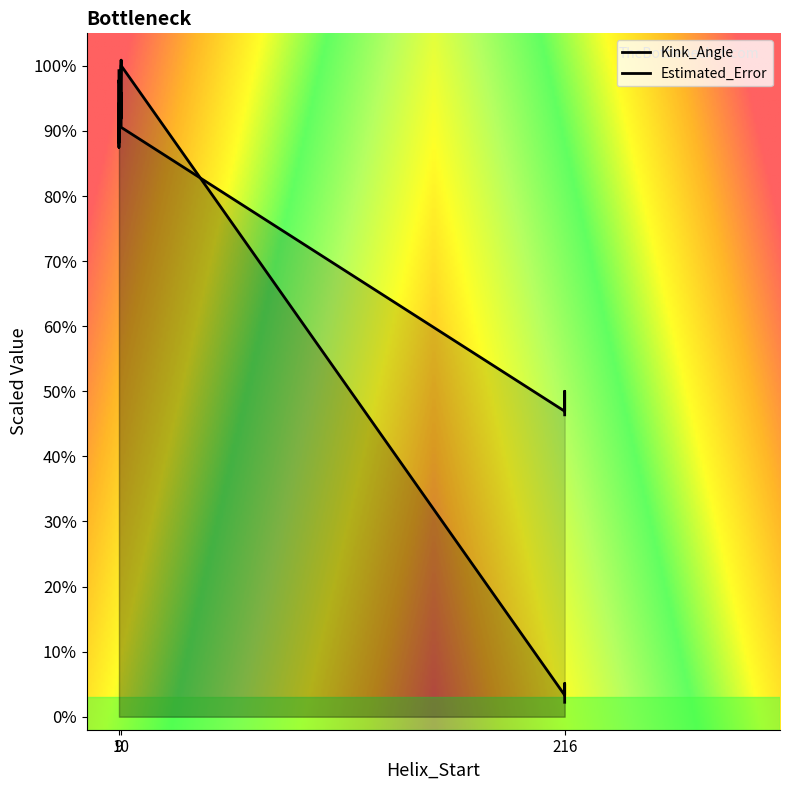

What is the minimum value for Estimated_Error?

46.4